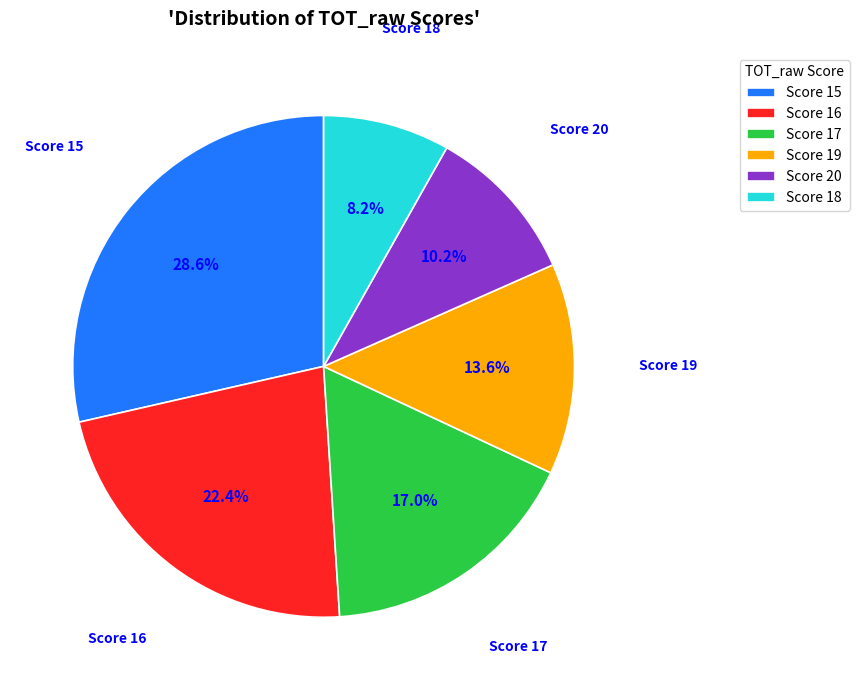

Combined, what portion of the pie is Score 20 and Score 17?

27.2%